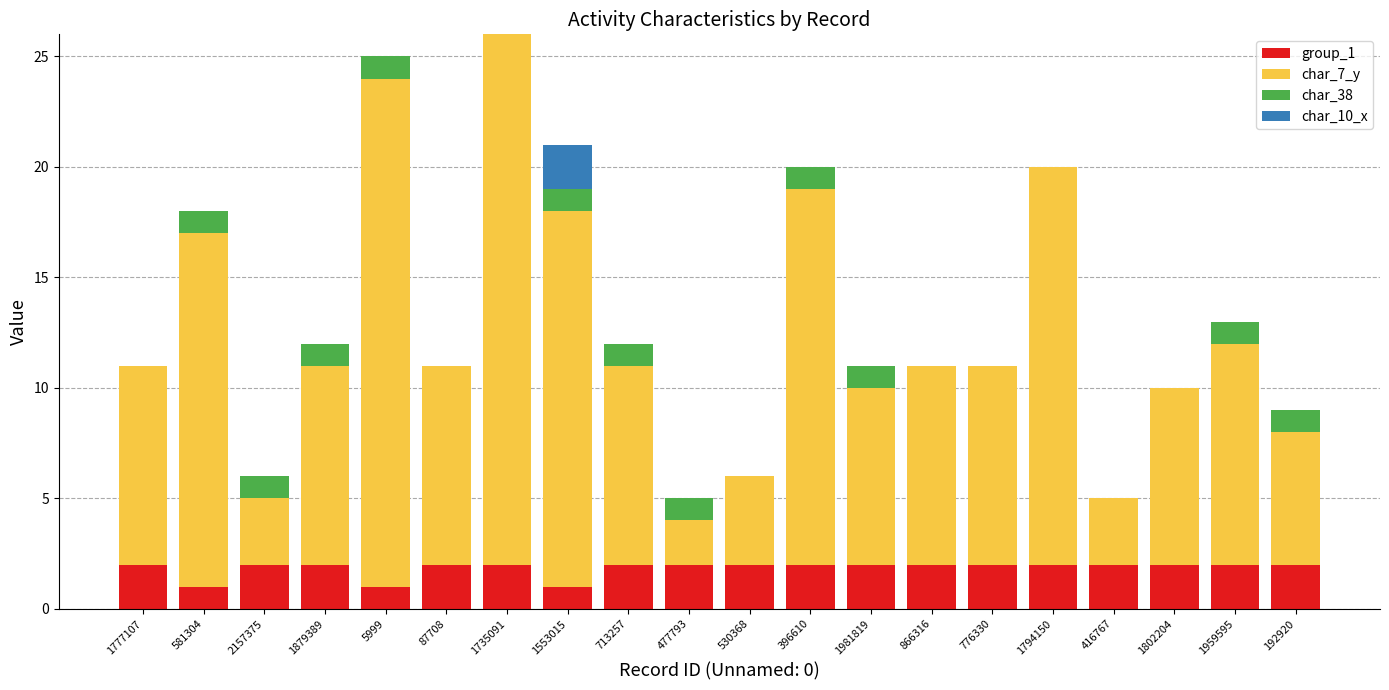

What is the total value across all series at 1735091?

26